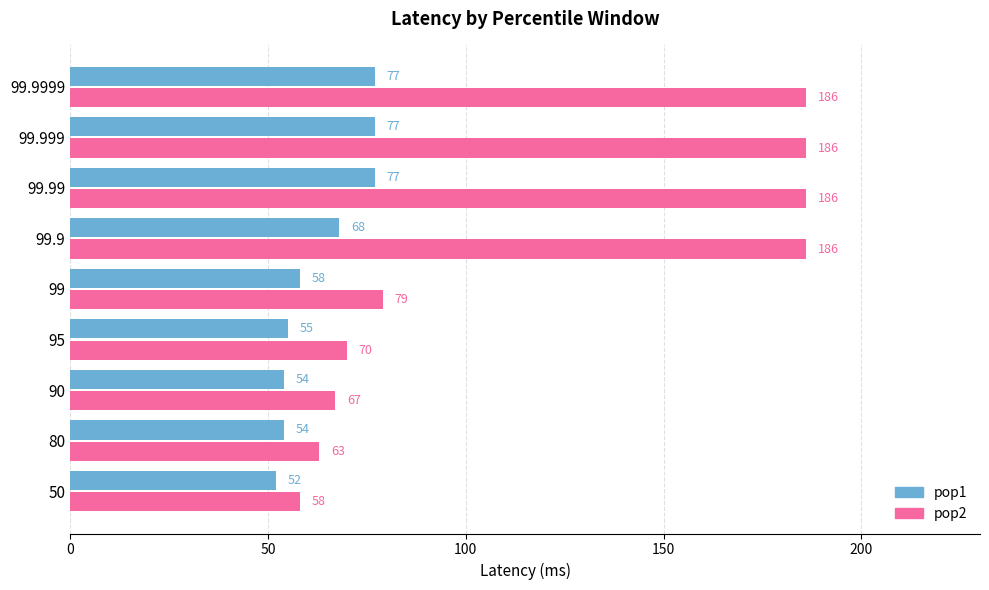

Which series has the largest total across all categories?

pop2